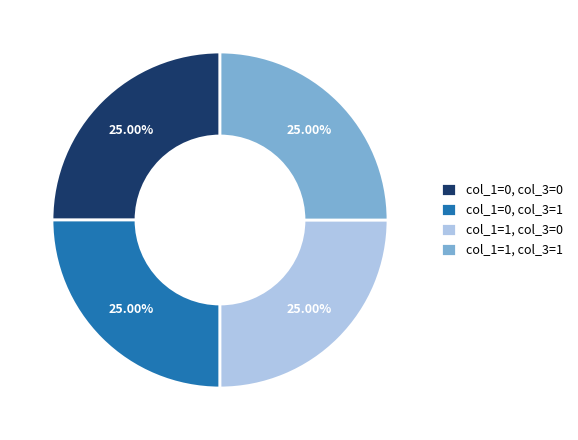

Count the number of slices in the pie.

4